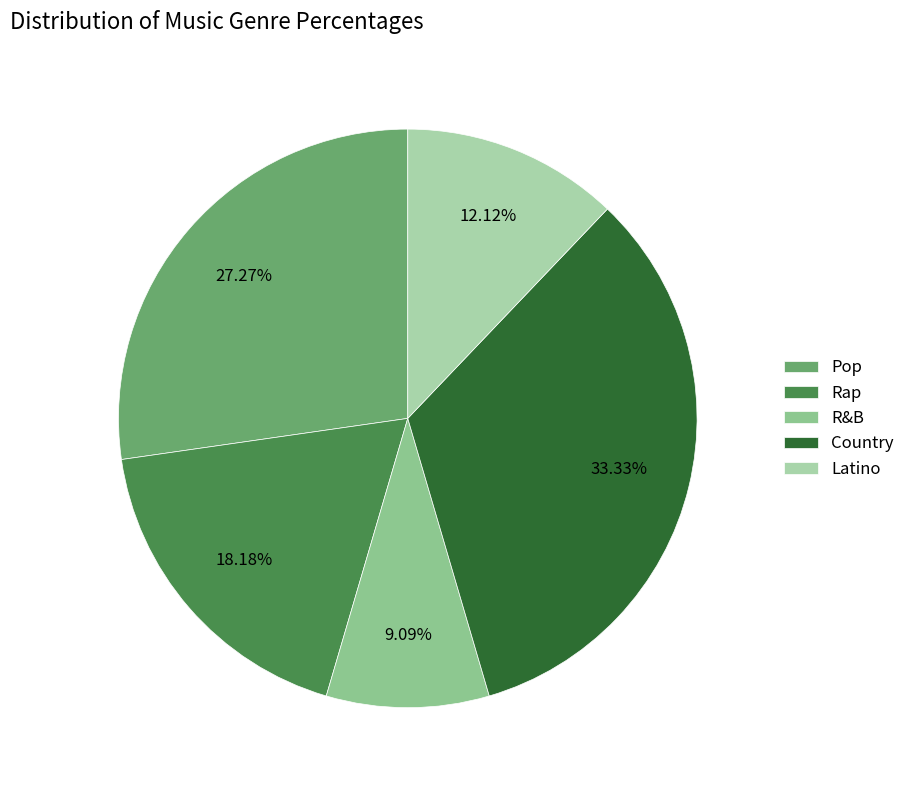

Is it true that Pop is 27% of the pie?

True